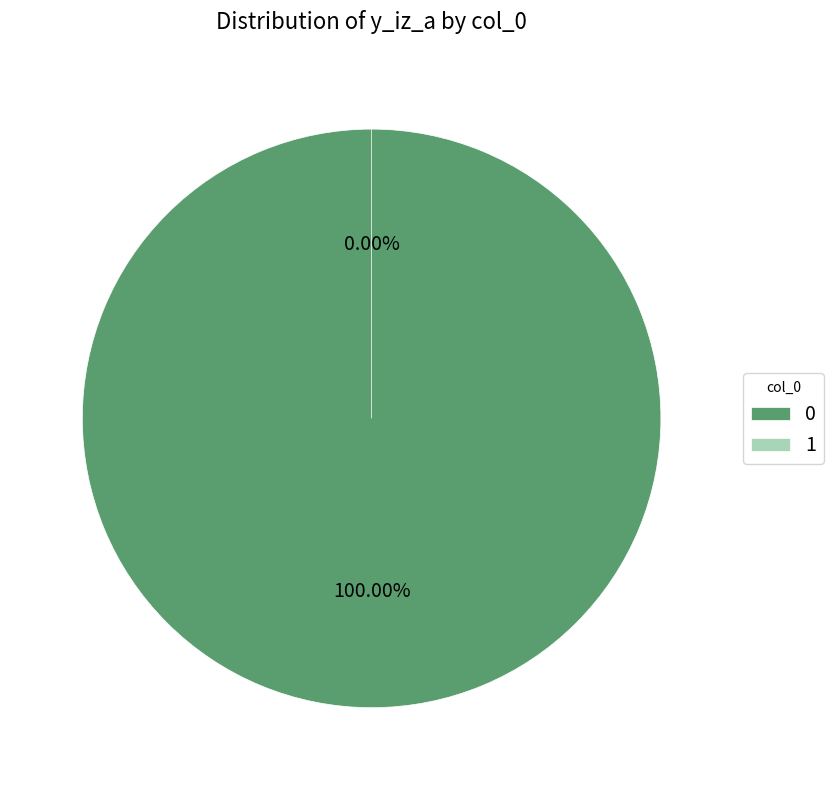

To the nearest percent, what is the difference between the 0 and 1 slice percentages?

100%